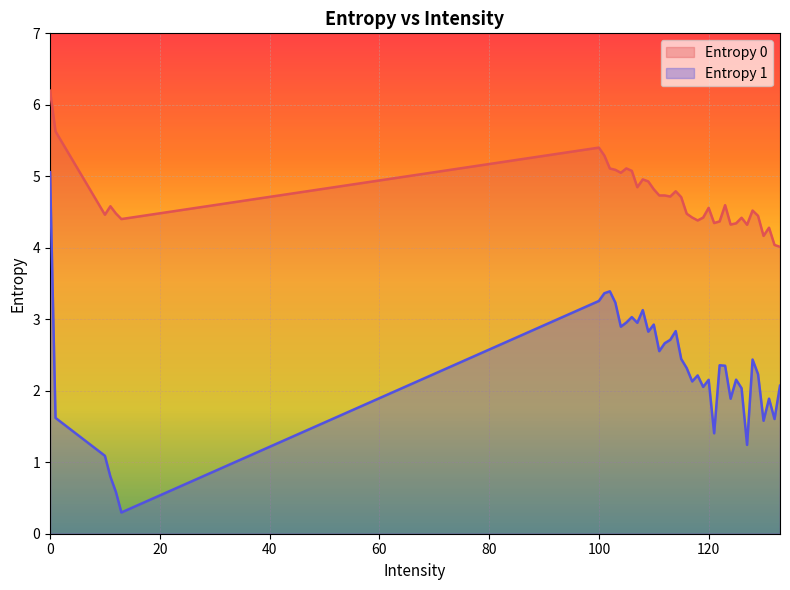

What is the total value across all series at 120?

6.7